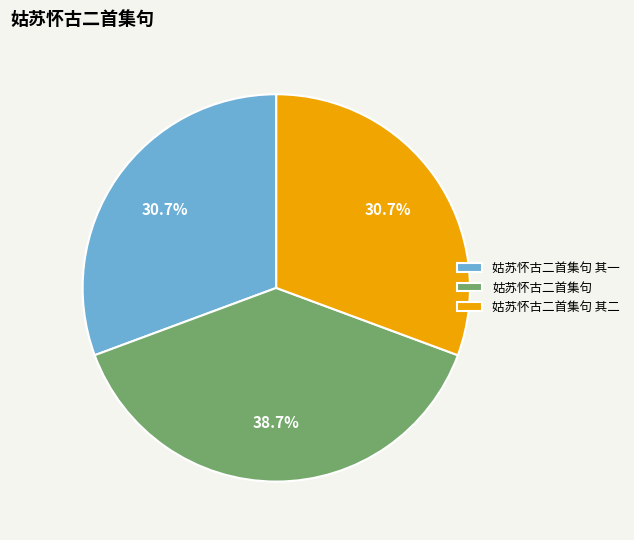

Does 姑苏怀古二首集句 account for over 50% of the chart?

No